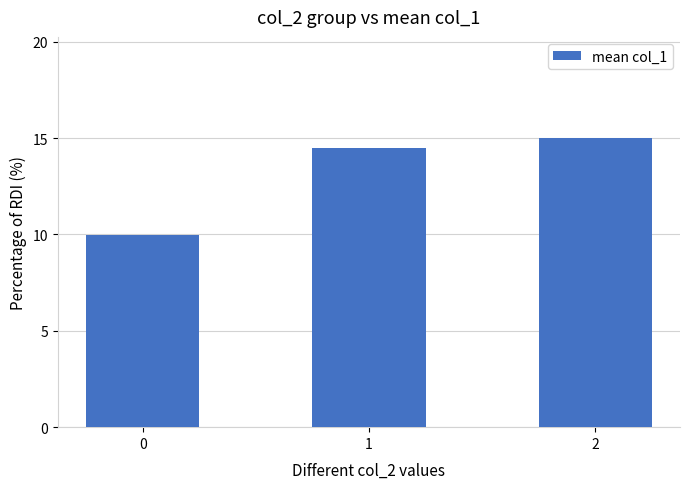

What is the approximate value at 1?

14.5